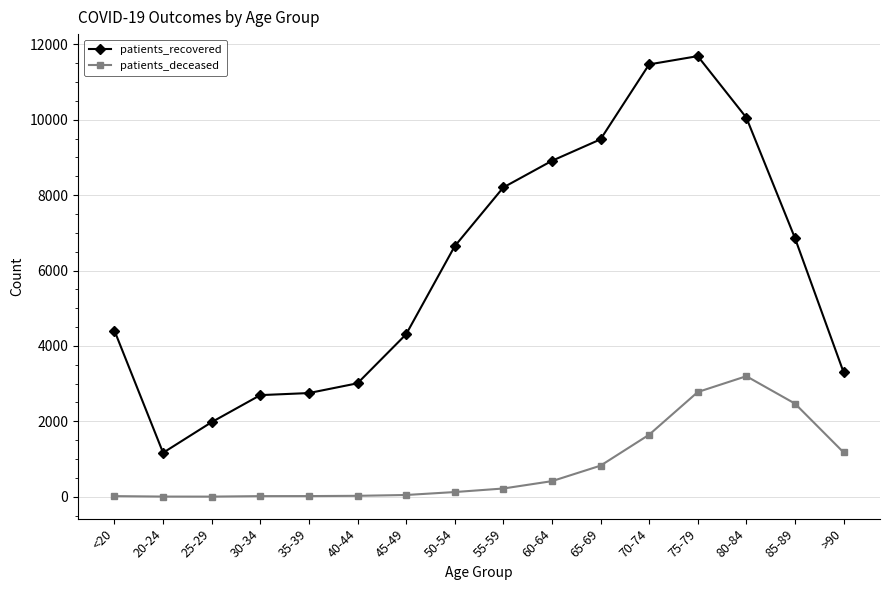

The value of patients_recovered at 20-24 is 1166. True or false?

True